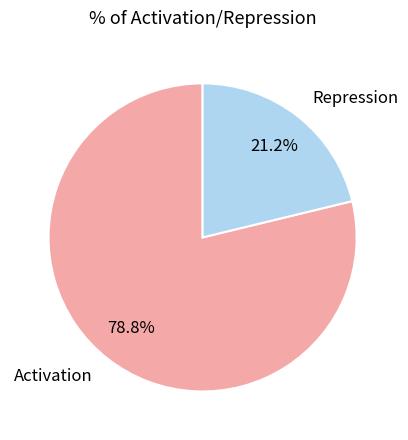

Which has a higher value, Repression or Activation?

Activation